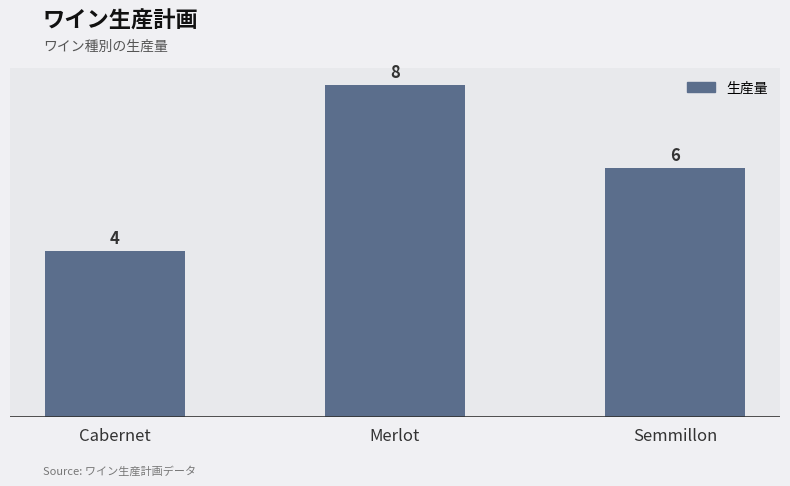

What is the greatest value displayed?

8